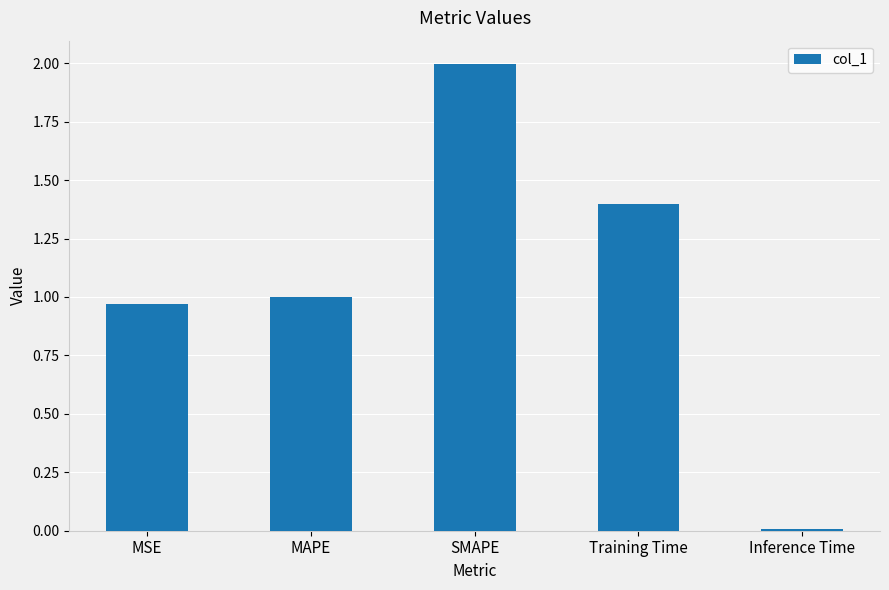

What is the label of the 1st bar from the right?

Inference Time